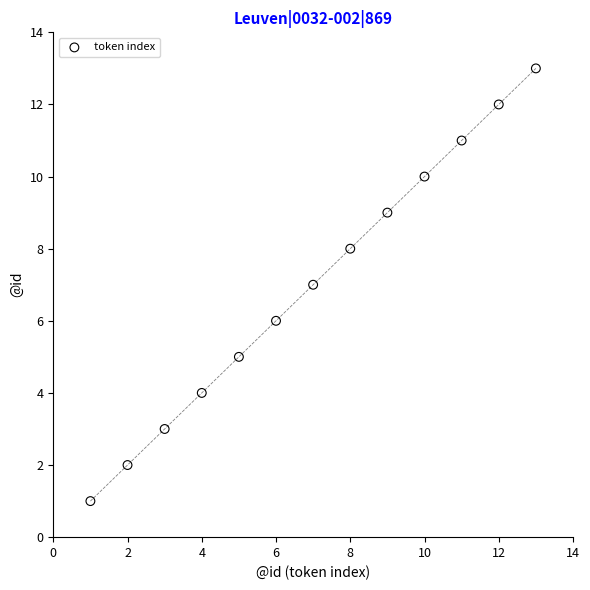

What is the range of Y values (max minus min)?

12